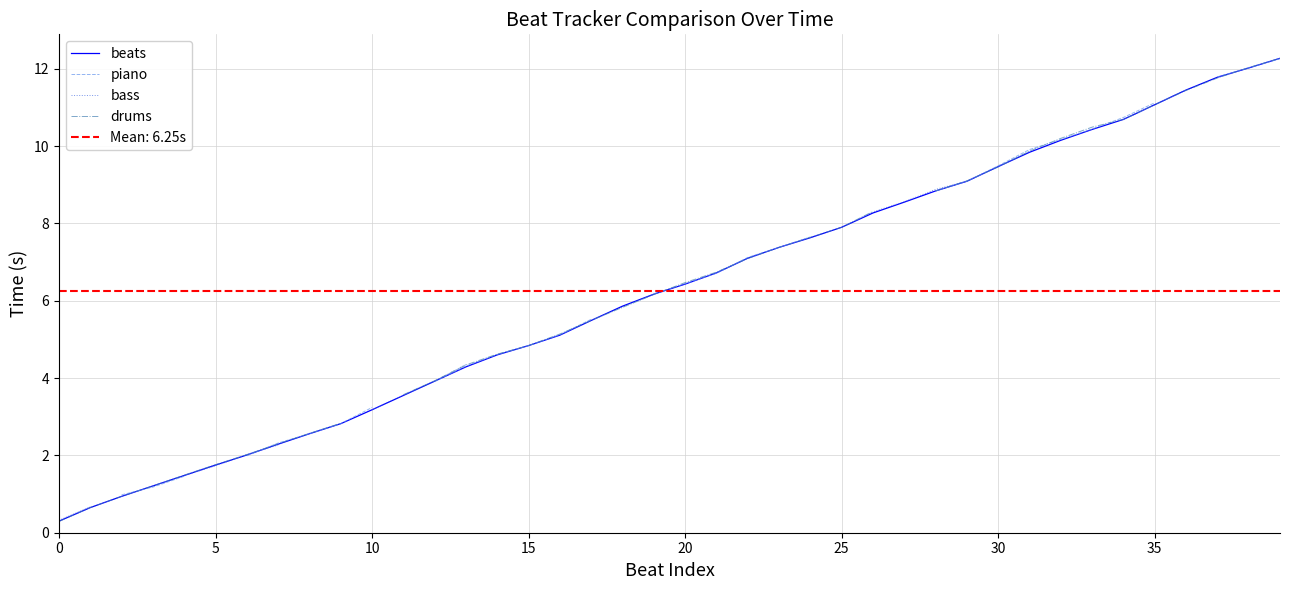

What is the minimum value for beats?

0.3